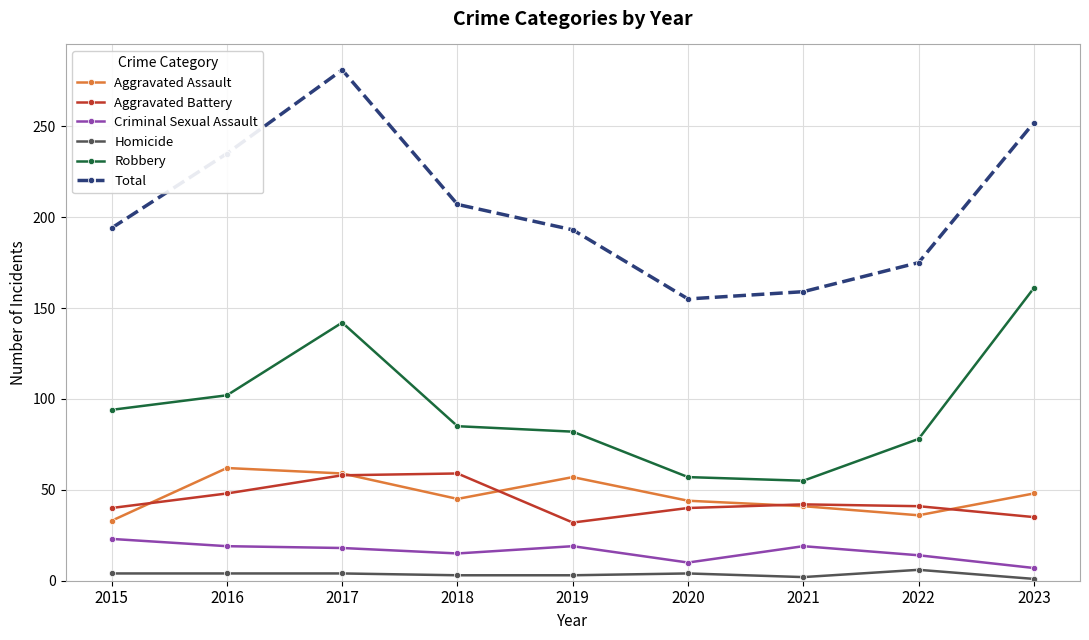

True or false: Criminal Sexual Assault and Homicide intersect in this chart.

False